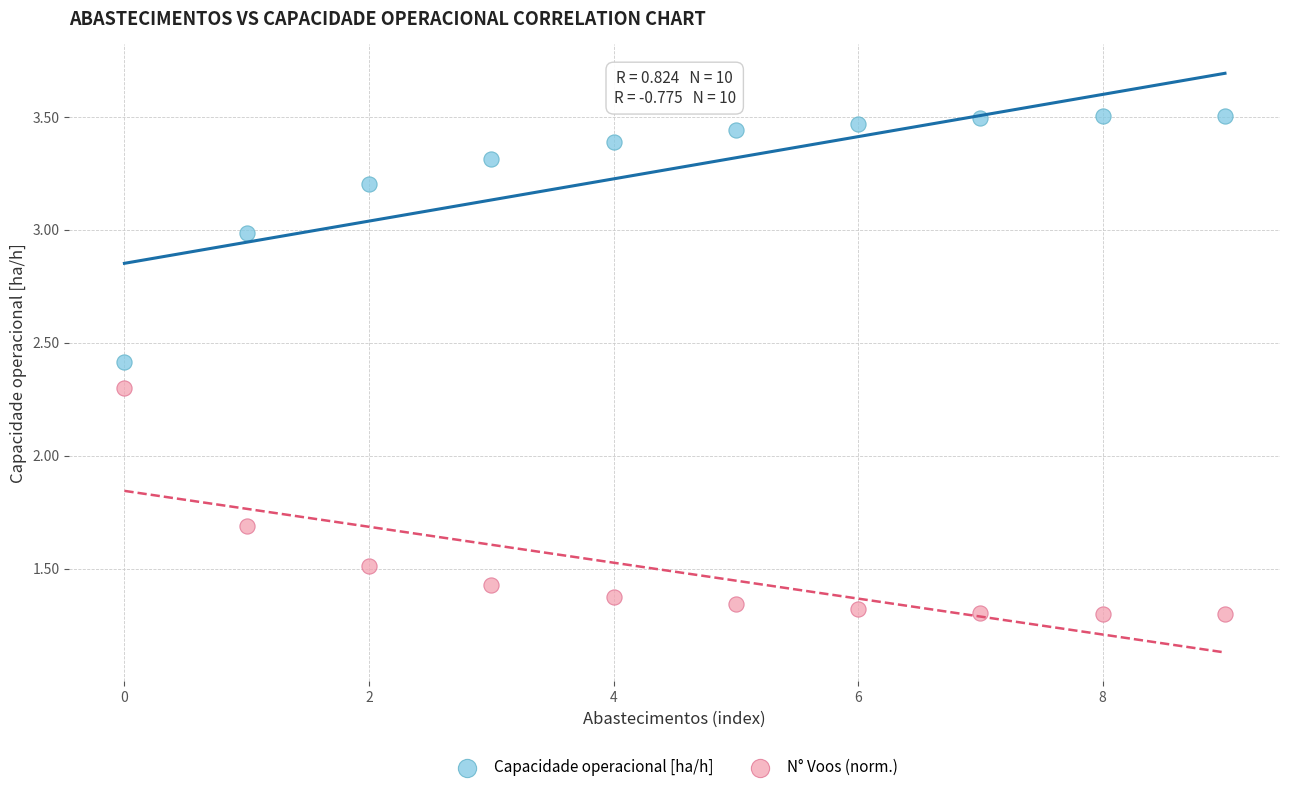

What are all the series names shown in the legend?

Capacidade operacional [ha/h], N° Voos (norm.)